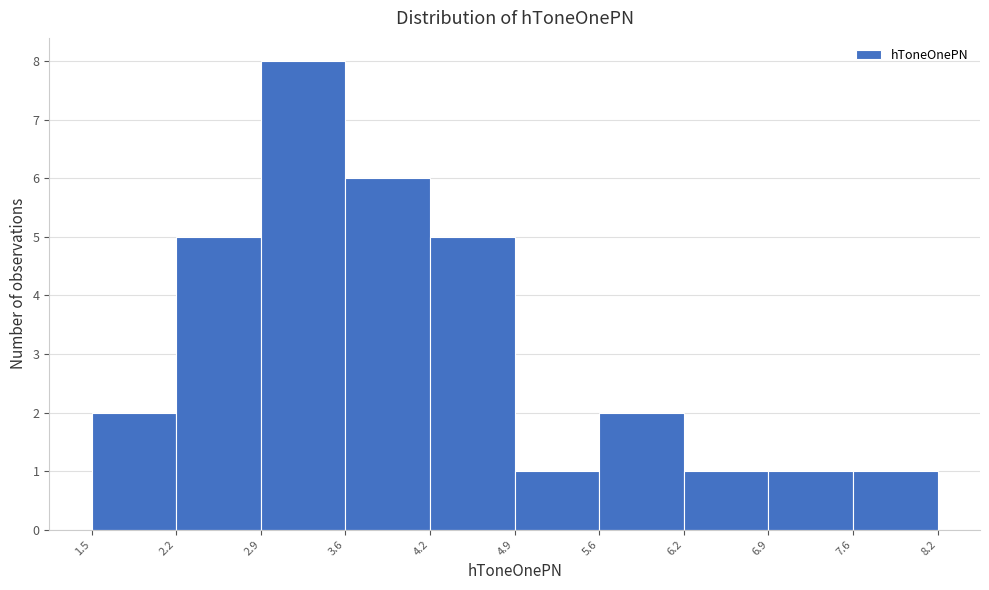

Reading left to right, transcribe this chart: for each bar, give the range it covers on the x-axis and its height. The values are not printed on the chart, so give them approximately, as read against the axis.

1.5 to 2.2: 2
2.2 to 2.9: 5
2.9 to 3.6: 8
3.6 to 4.2: 6
4.2 to 4.9: 5
4.9 to 5.6: 1
5.6 to 6.2: 2
6.2 to 6.9: 1
6.9 to 7.6: 1
7.6 to 8.2: 1